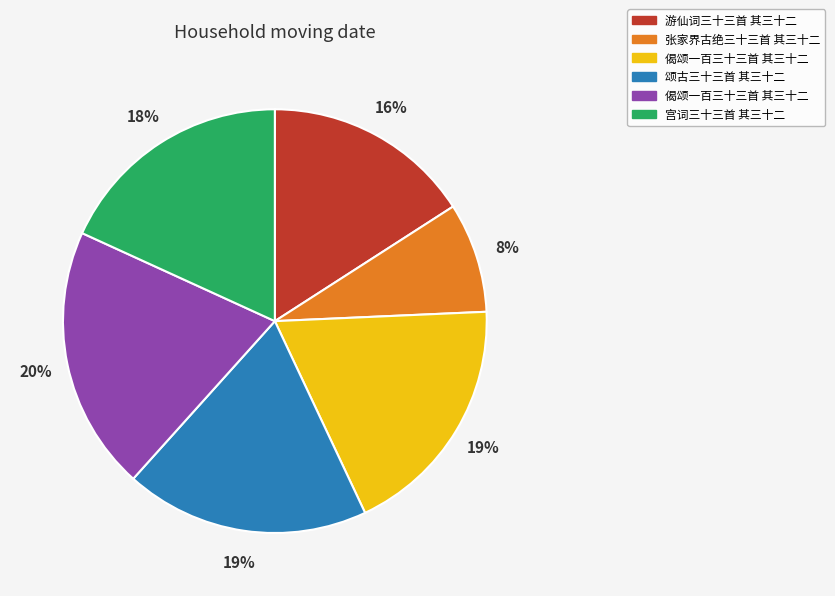

To the nearest percent, what is the average slice percentage?

17%